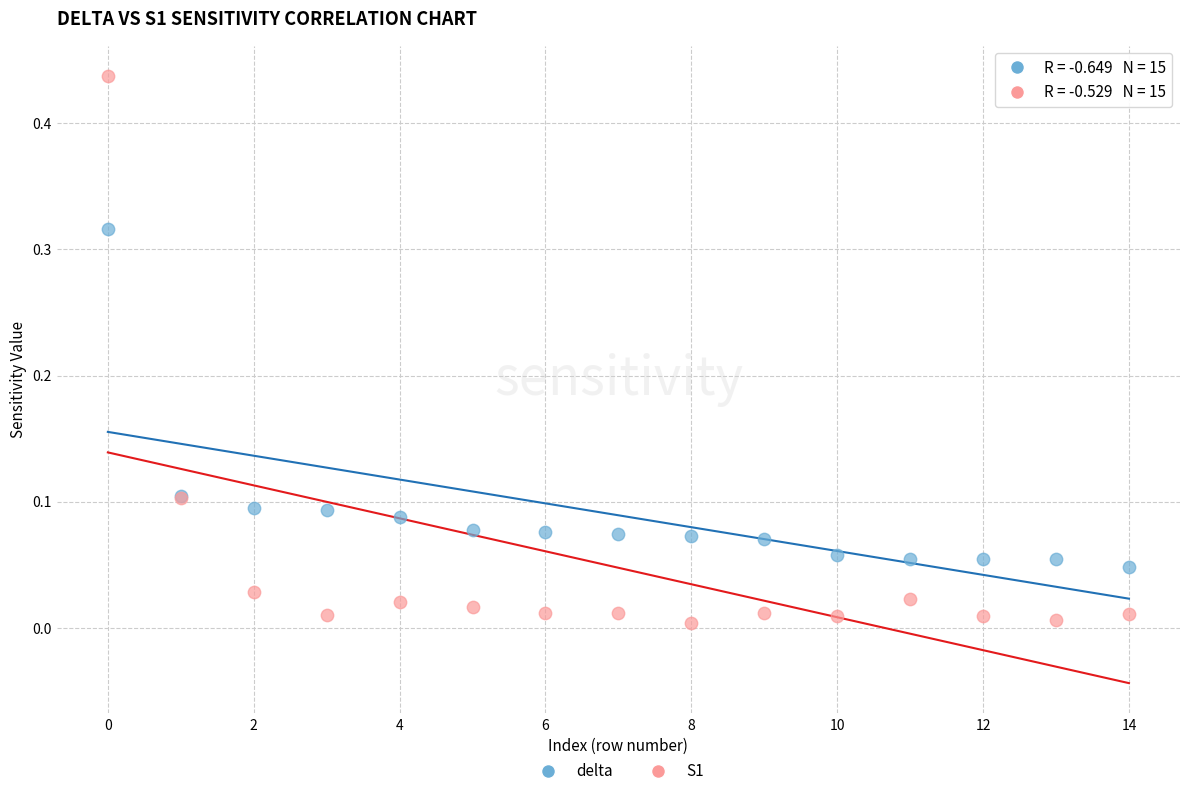

Which series reaches the minimum Y coordinate?

S1